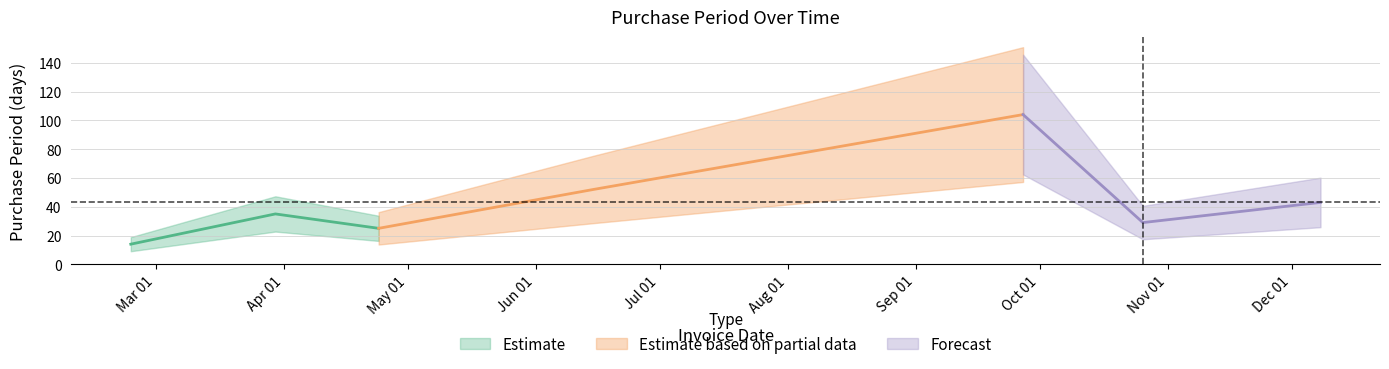

What is the difference between the values at 2017-04-24 and 2017-06-15?

27